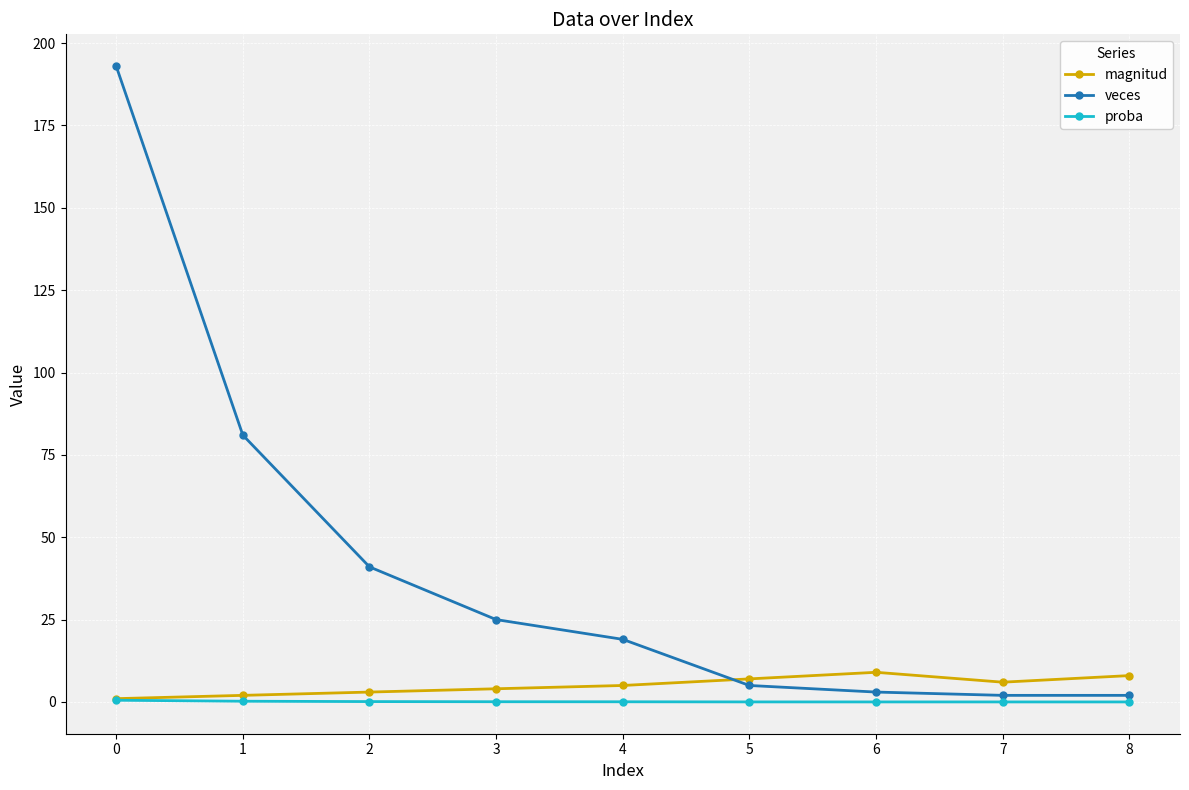

What is the value of the veces point at the 4th from the left?

25.0